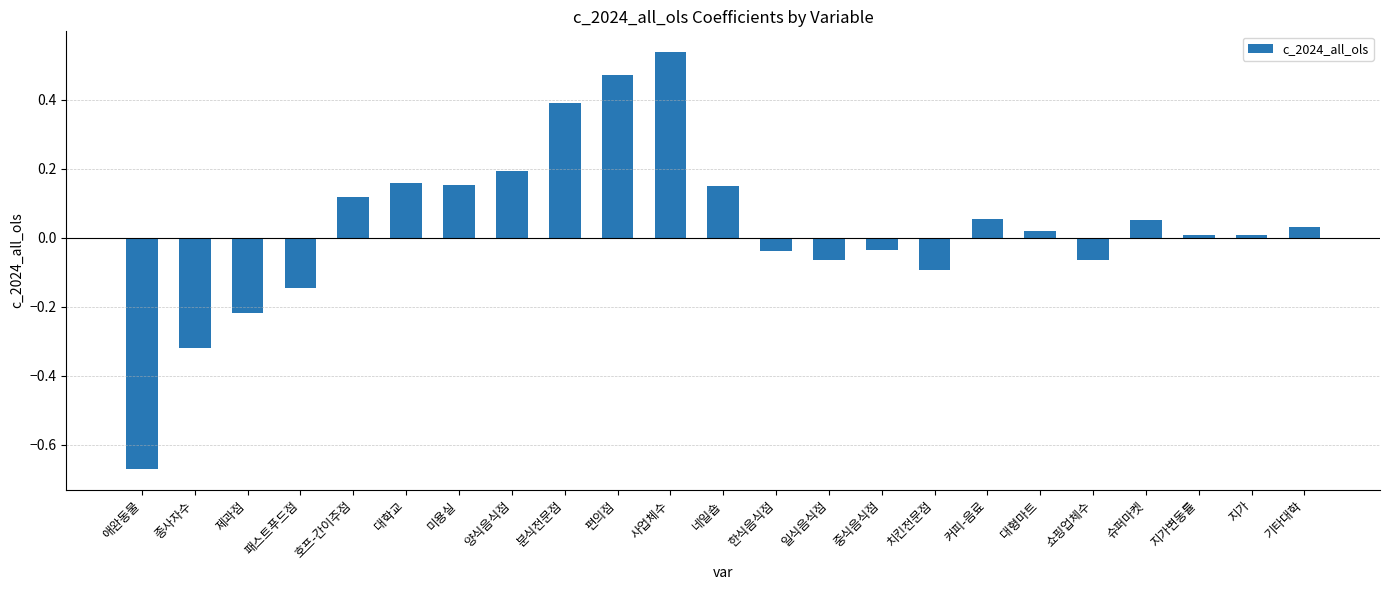

What is the difference between the maximum and minimum values?

1.2